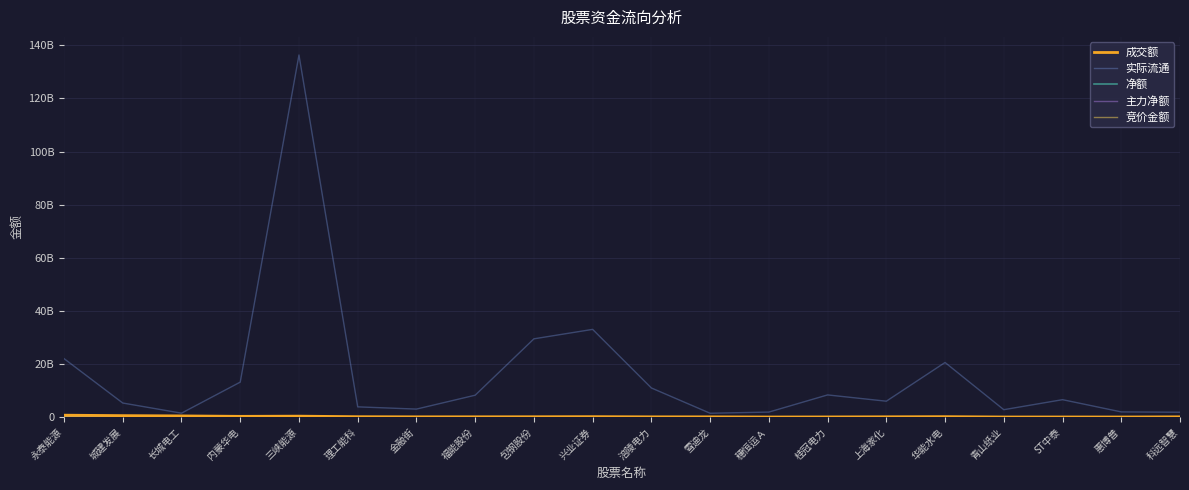

Between 理工能科 and 福能股份, which series saw the biggest shift?

实际流通